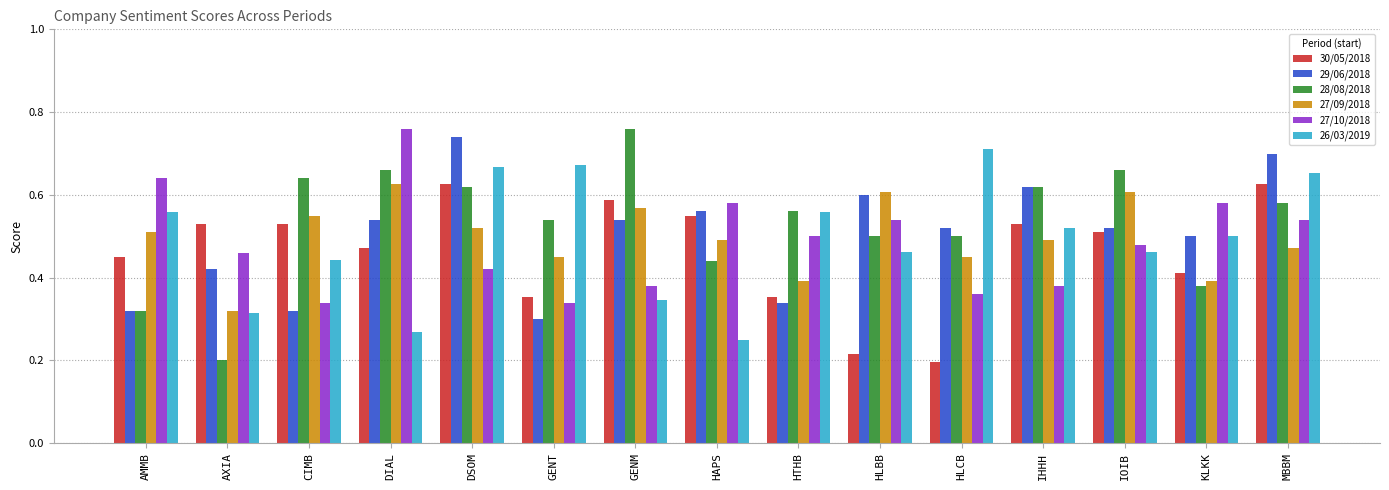

Which category has the highest value in the 26/03/2019 series?

HLCB